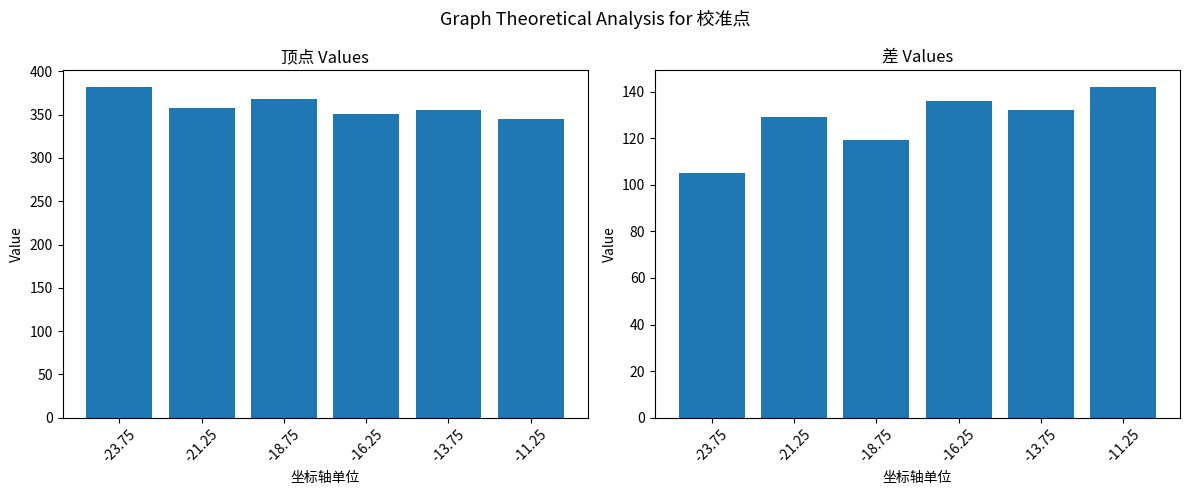

What is the total value across all series at -16.25?

487